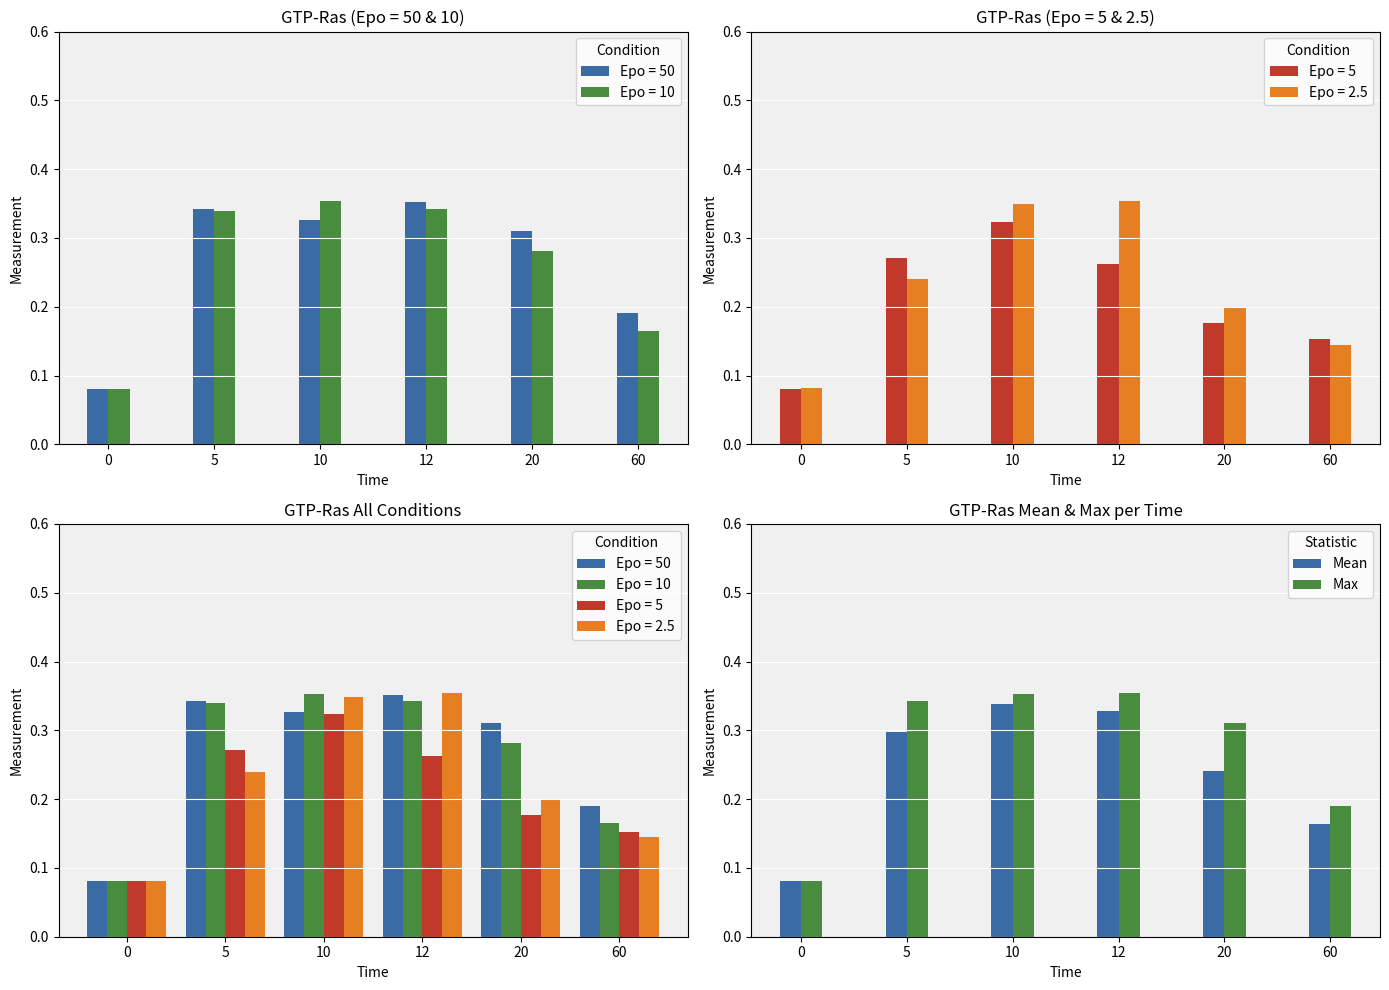

How many Max values are between 0 and 1?

6